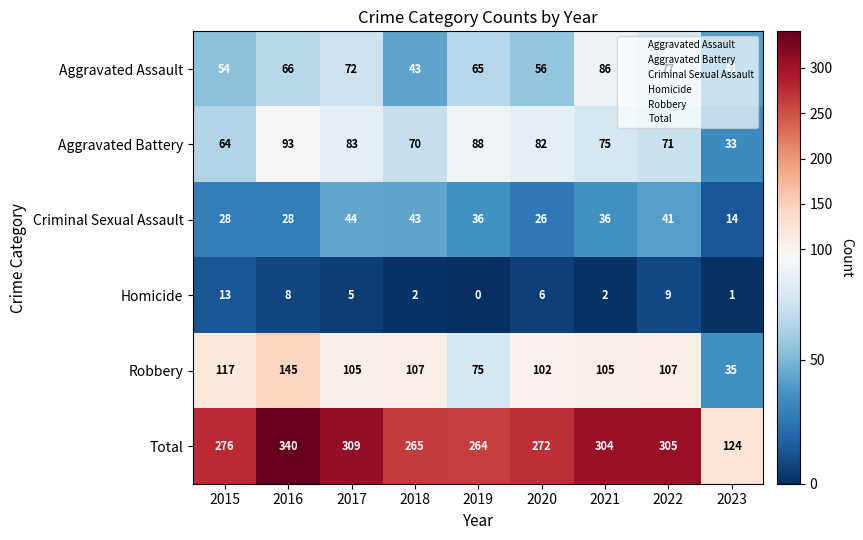

Where does the Aggravated Assault series first go above 65?

2016